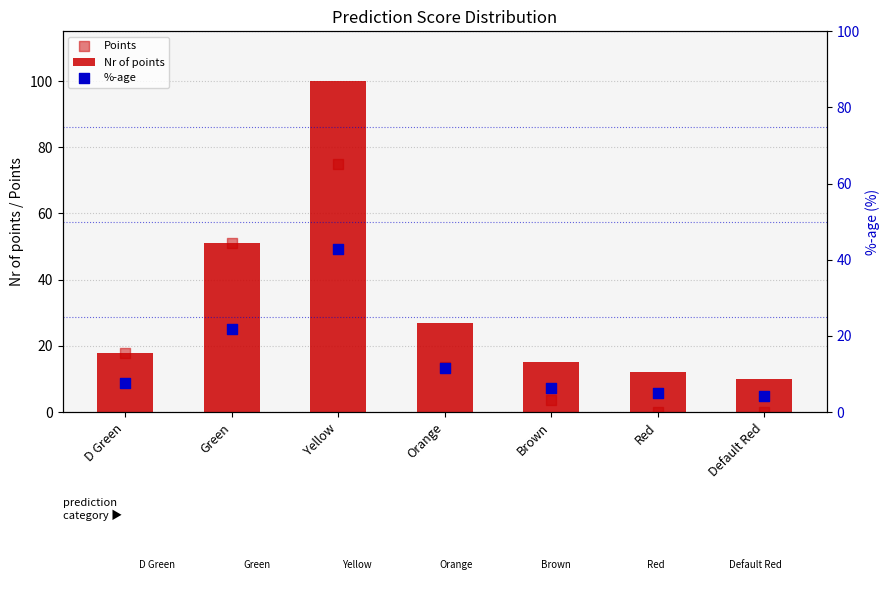

At which category is the sum across all series the highest?

Yellow